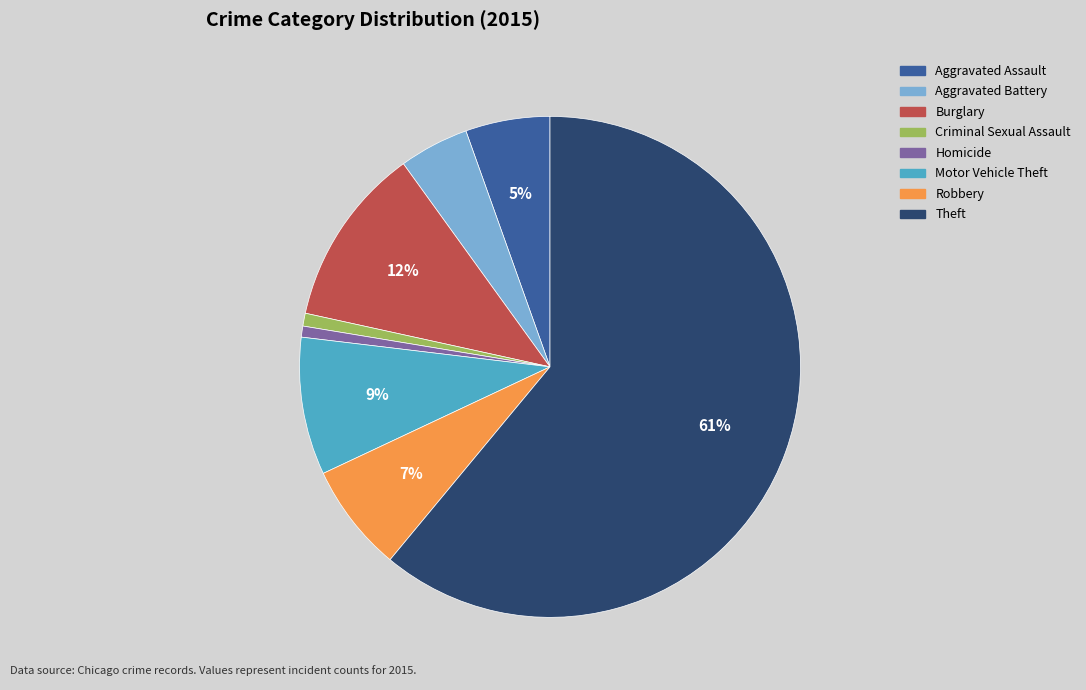

Which category has the biggest portion of the pie?

Theft